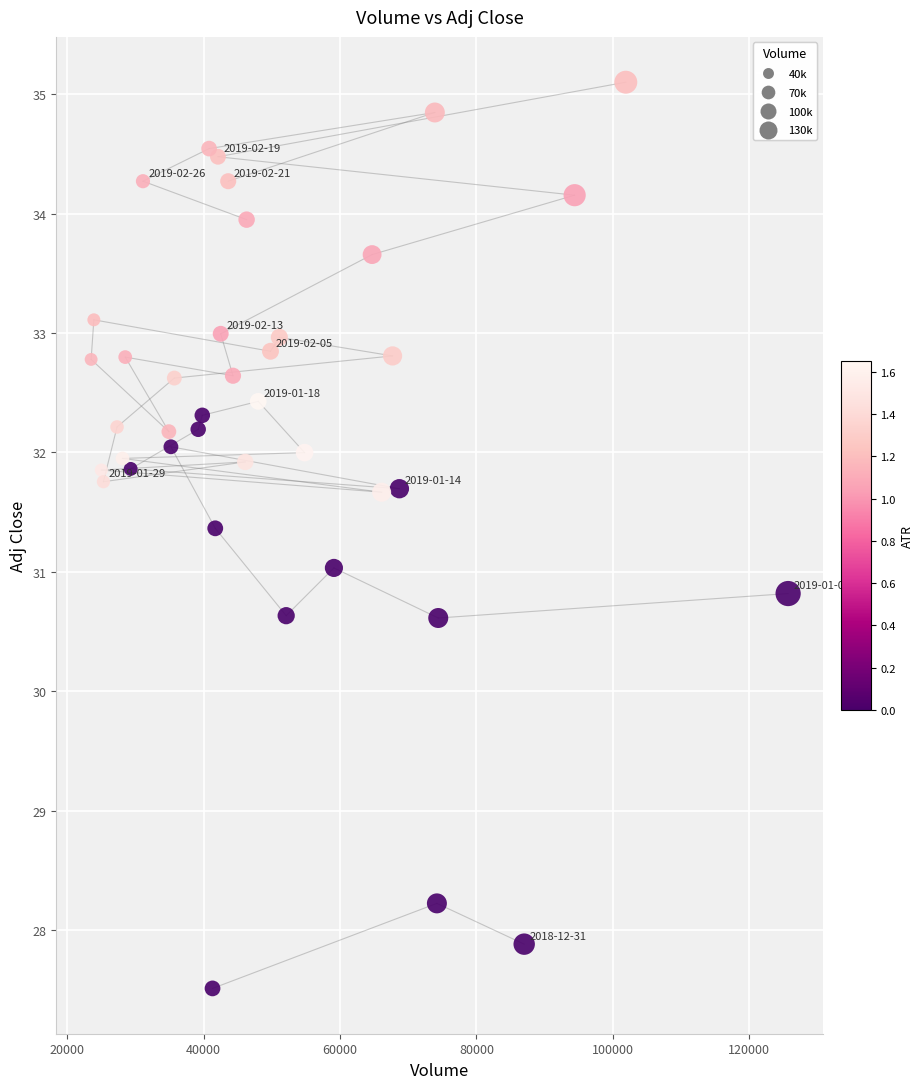

What is the range of X values (max minus min)?

102200.0